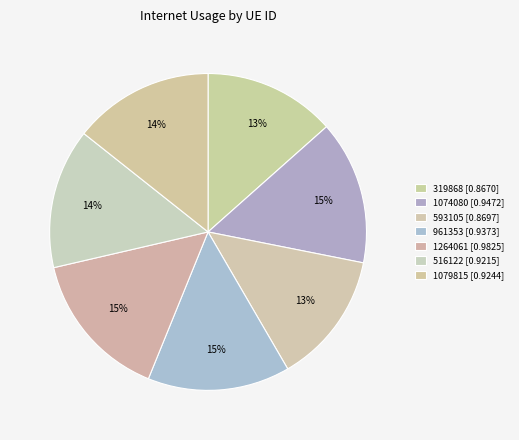

What portion of the pie excludes 1079815?

85.7%